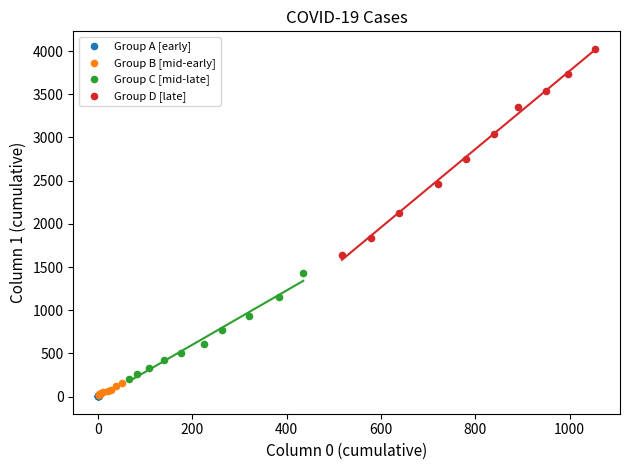

Which series contains the highest Y value?

Group D [late]